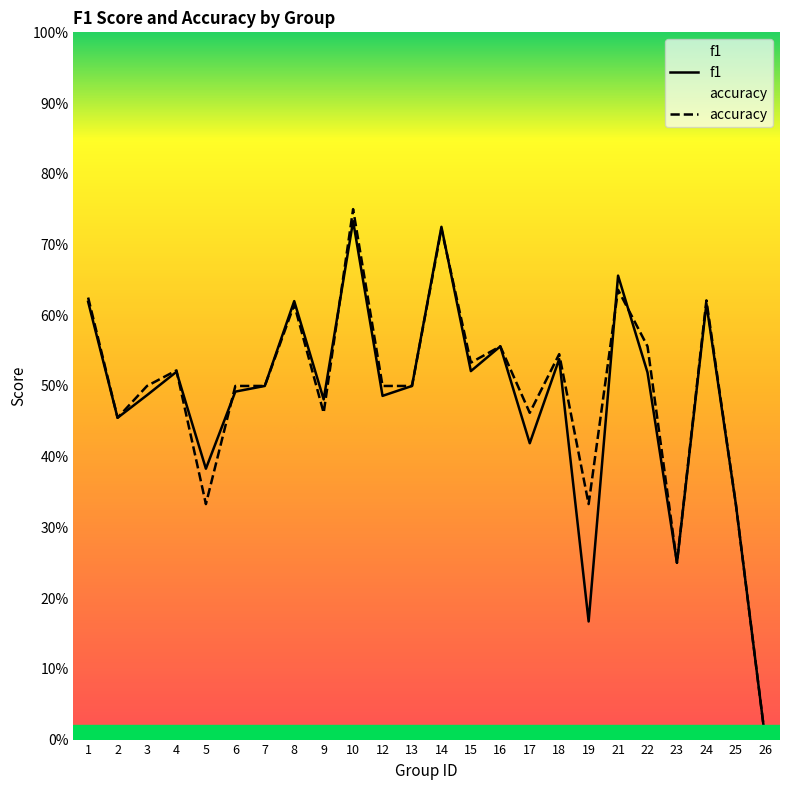

What is the difference between the f1 values at 8 and 6?

0.1